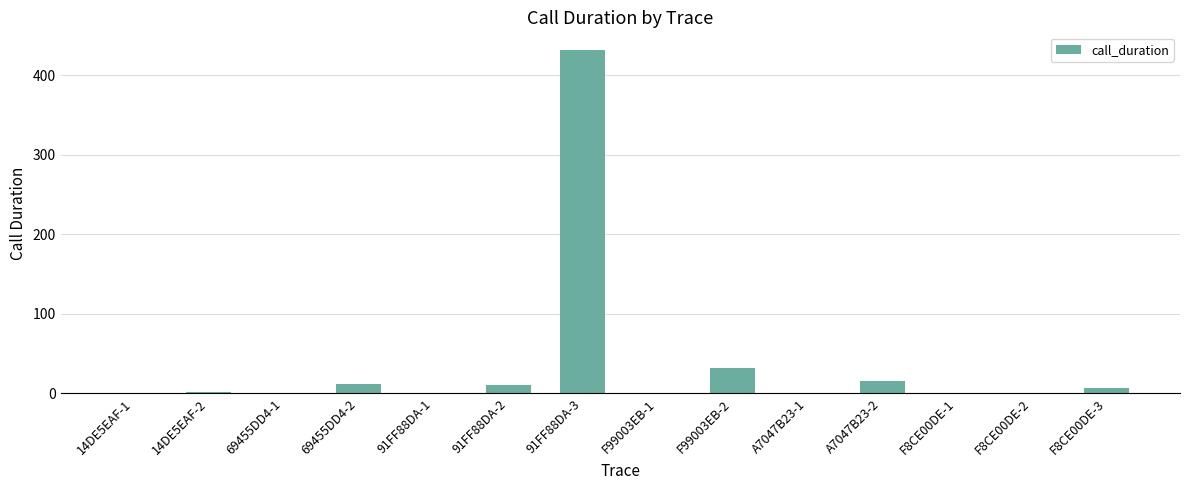

At which label is the value closest to 216?

F99003EB-2